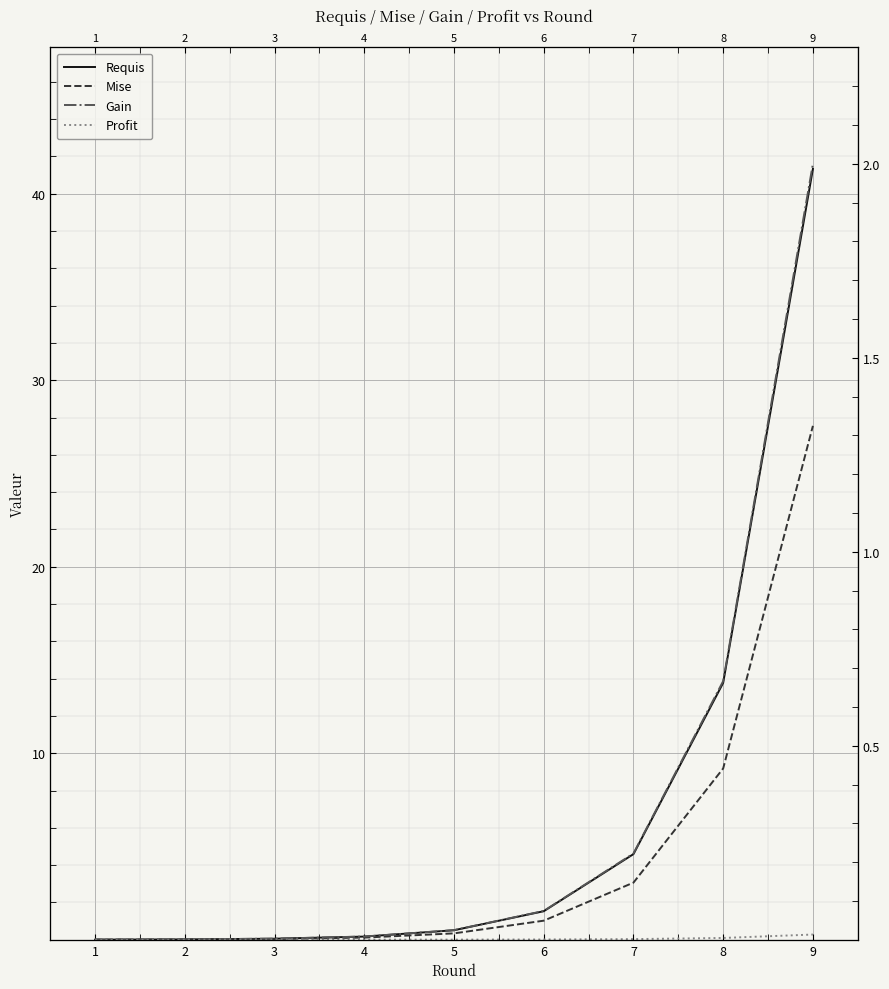

How many distinct data groups are displayed?

4